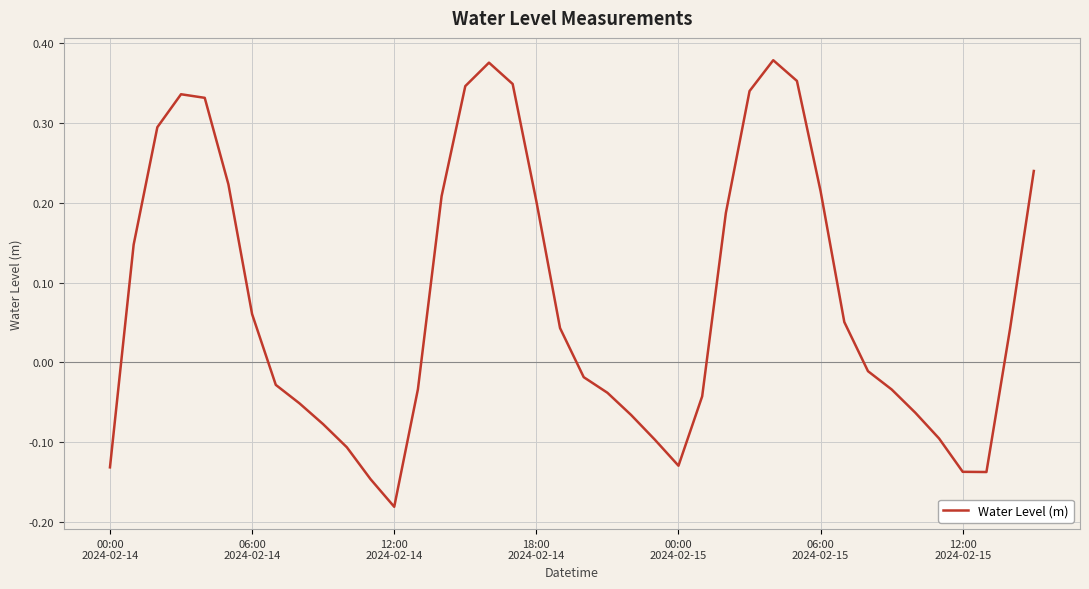

What is the difference between the maximum and minimum values?

0.6